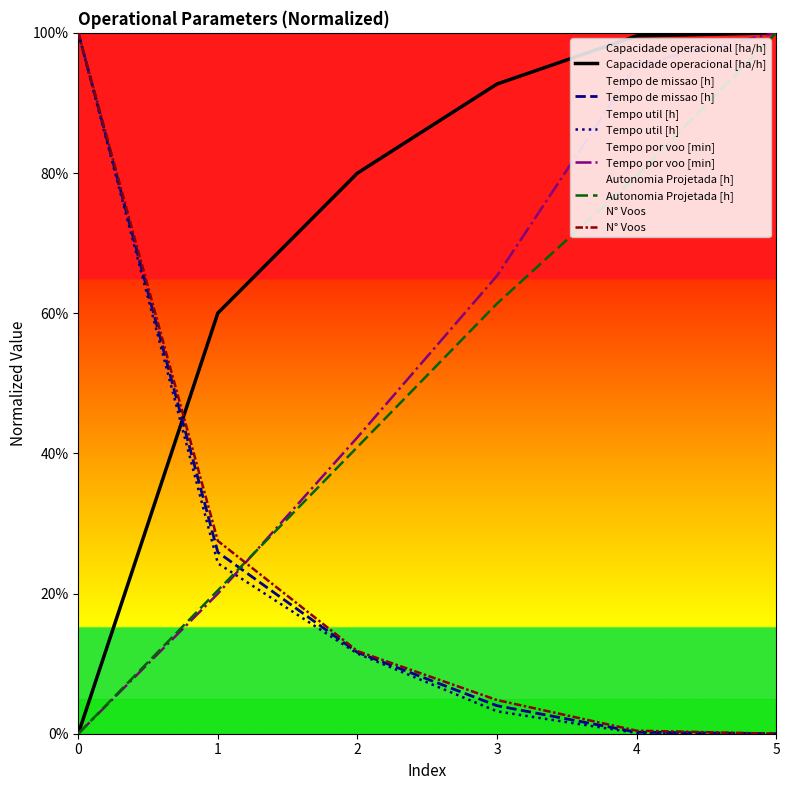

Reading left to right, what are all the values shown in this chart?

Capacidade operacional [ha/h]: 0.0	60.0	80.0	92.7	99.6	100.0
Tempo de missao [h]: 100.0	25.9	11.6	4.0	0.2	0.0
Tempo util [h]: 100.0	24.3	11.4	3.2	0.1	0.0
Tempo por voo [min]: 0.0	20.0	42.3	65.3	95.5	100.0
Autonomia Projetada [h]: 0.0	20.5	40.9	61.4	79.5	100.0
N° Voos: 100.0	27.5	11.8	4.8	0.4	0.0